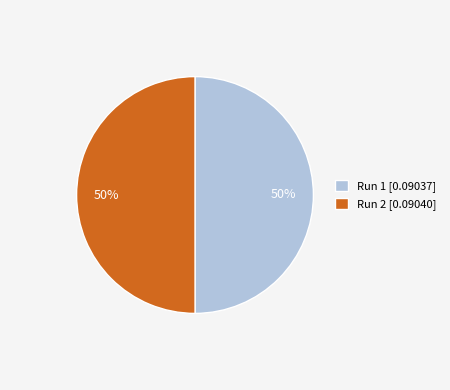

To the nearest percent, what is the combined percentage of Run 1 [0.09037] and Run 2 [0.09040]?

100%